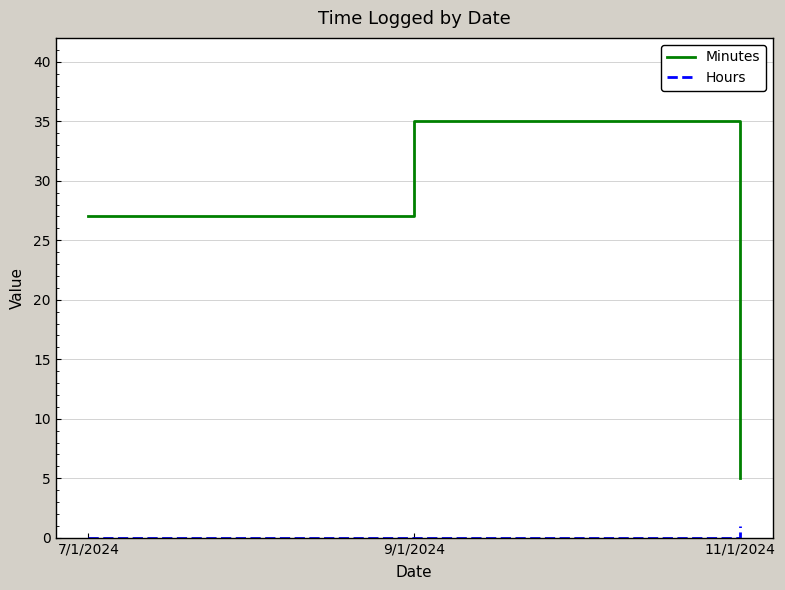

Which series has the largest total across all categories?

Minutes